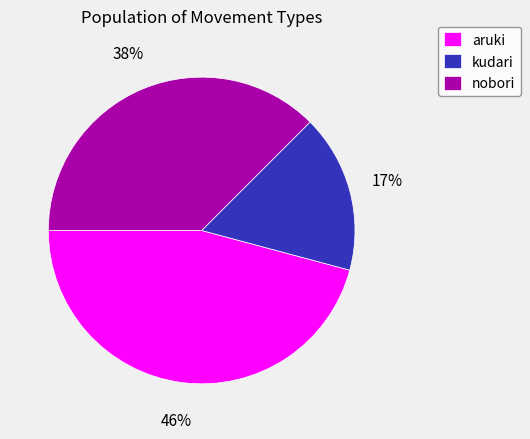

Is there any slice that represents more than half of the pie?

No